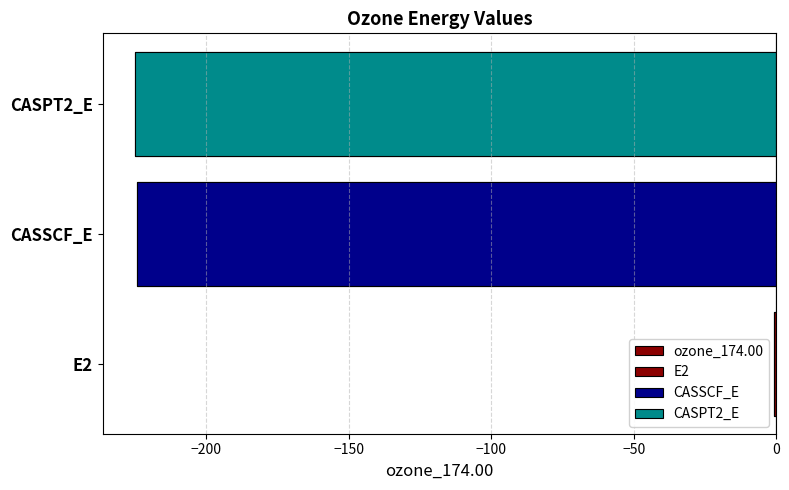

How many values are below -224?

2